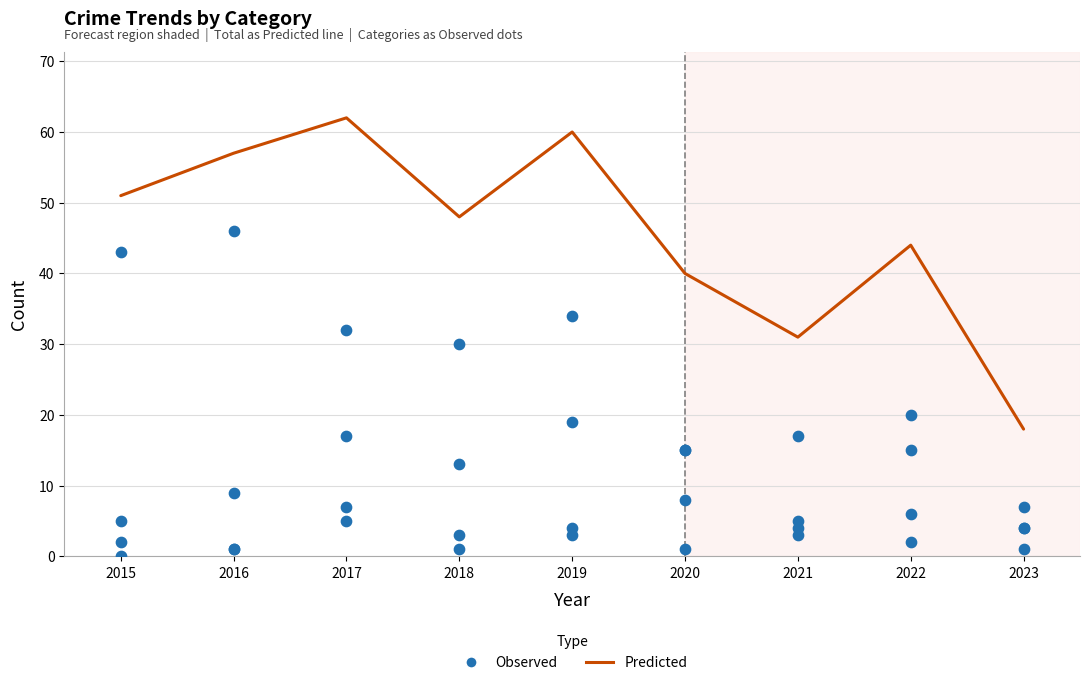

Which series has the largest Y range (max minus min)?

Predicted